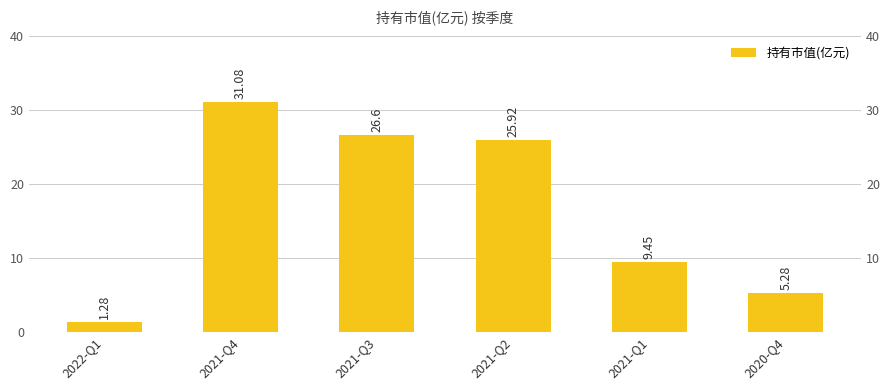

Is it true that the value at 2020-Q4 is 5.3?

True